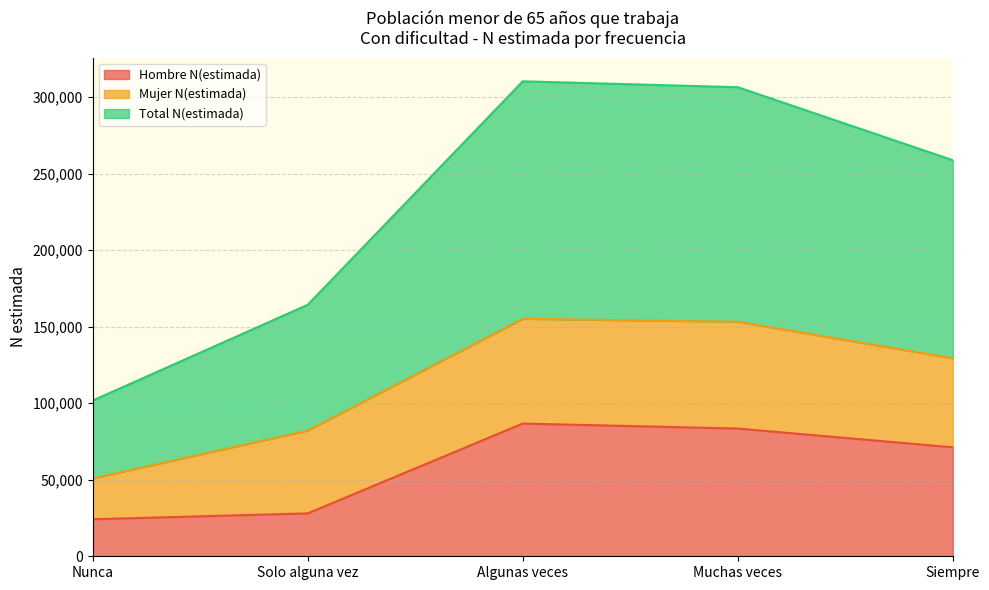

What is the maximum value for Hombre N(estimada)?

86719